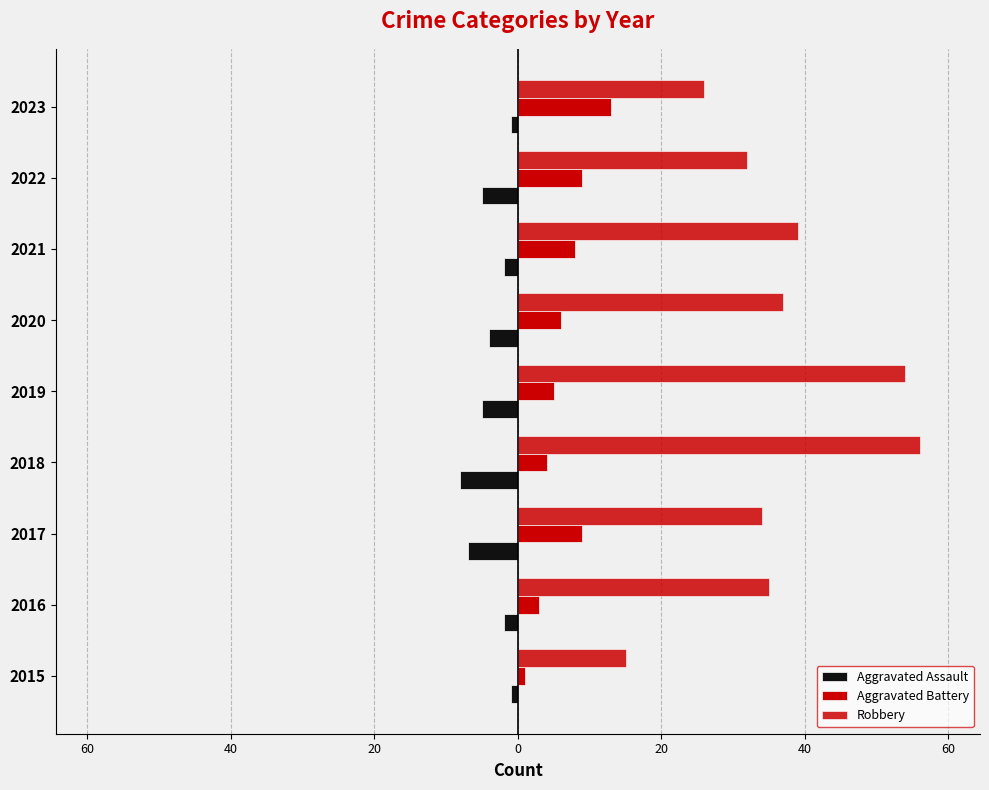

Reading left to right, list all the values displayed in this chart.

Aggravated Assault: -1	-2	-7	-8	-5	-4	-2	-5	-1
Aggravated Battery: 1	3	9	4	5	6	8	9	13
Robbery: 15	35	34	56	54	37	39	32	26